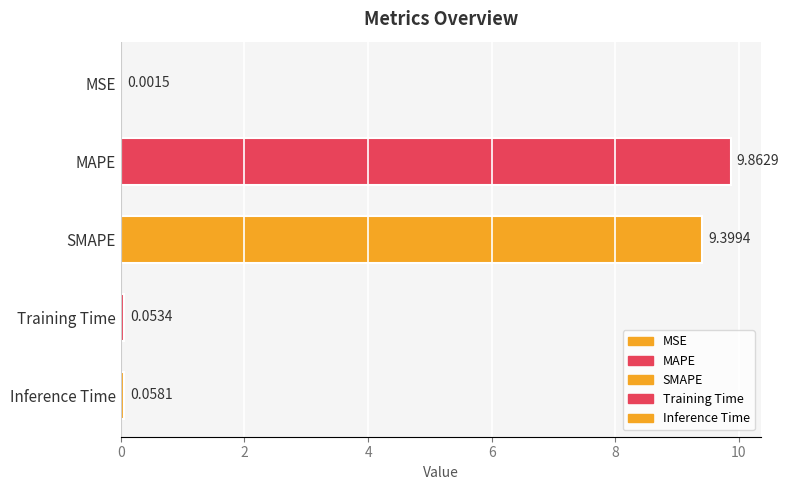

What is the sum of all values?

19.4